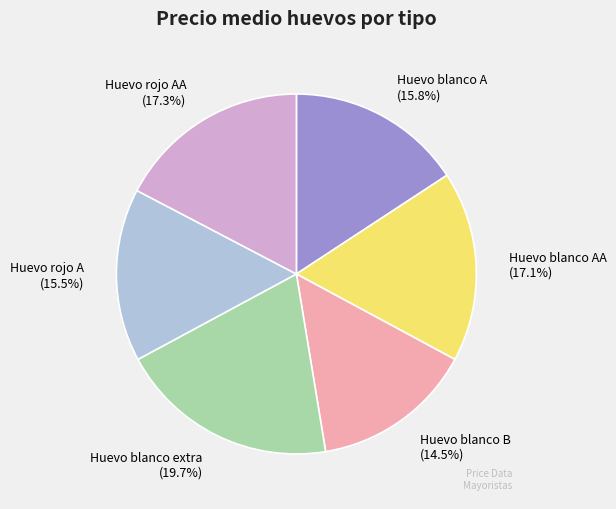

Is it true that Huevo blanco A is 6% of the pie?

False